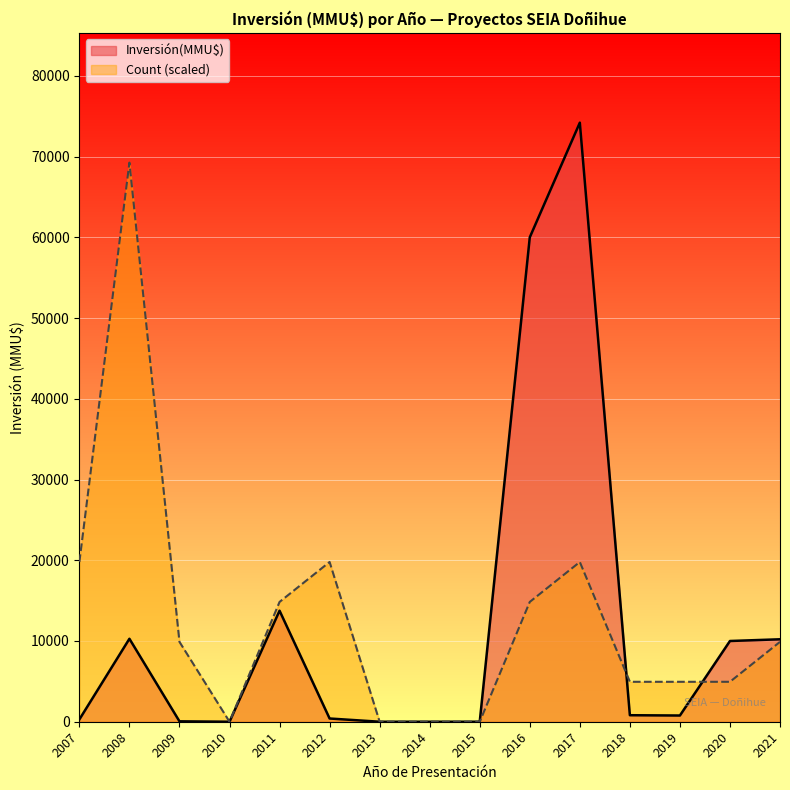

What is the maximum value shown in the chart?

74200.0